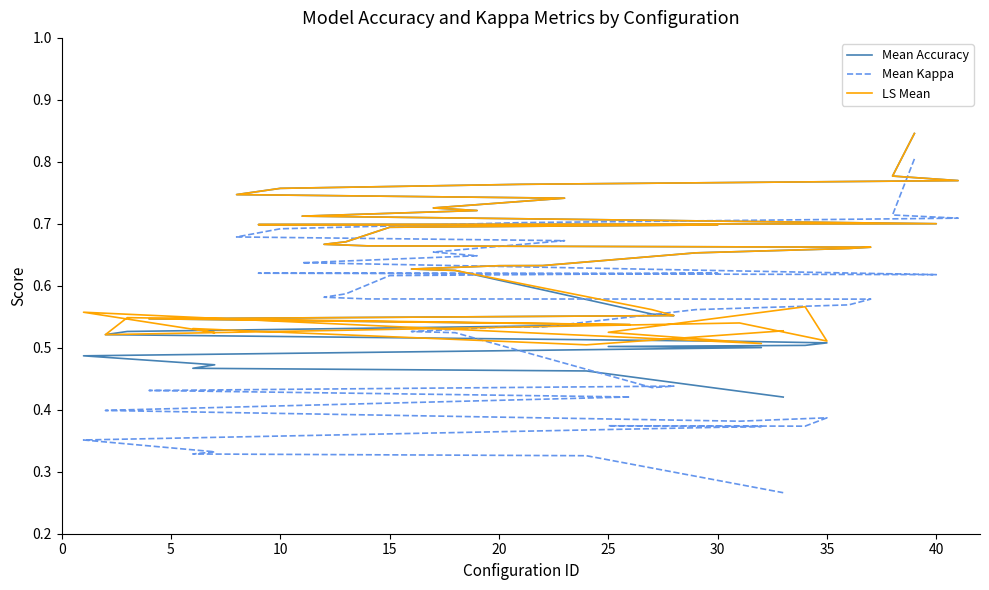

The value of LS Mean at 10 is 1.2. True or false?

False